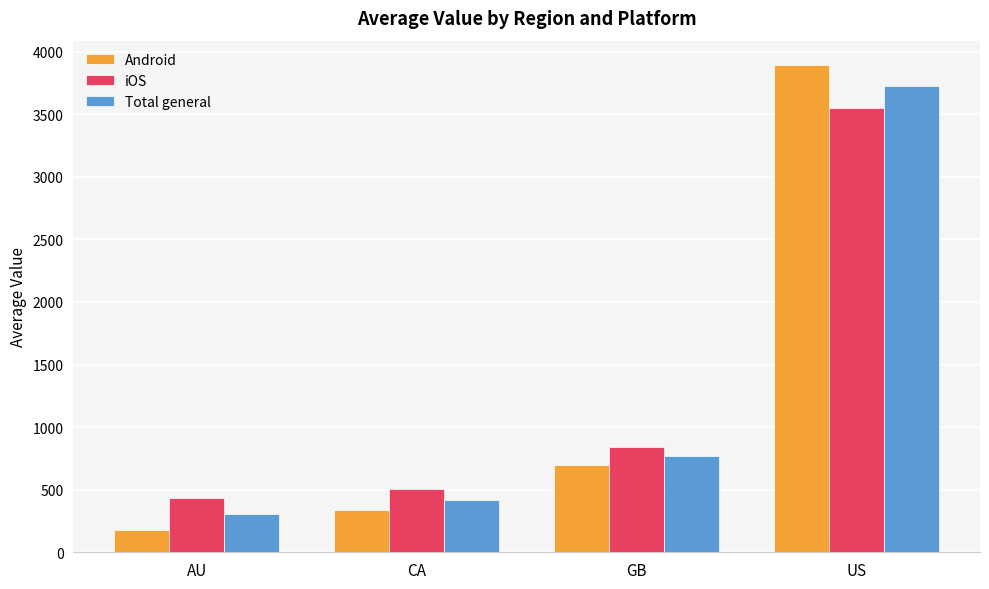

How many distinct data groups are displayed?

3